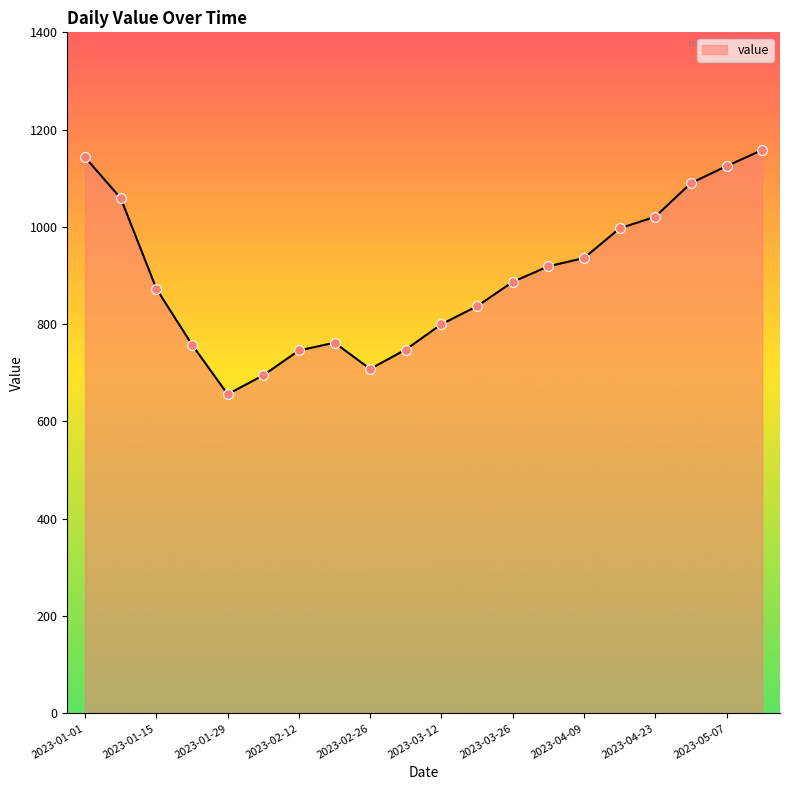

What is the smallest value displayed?

656